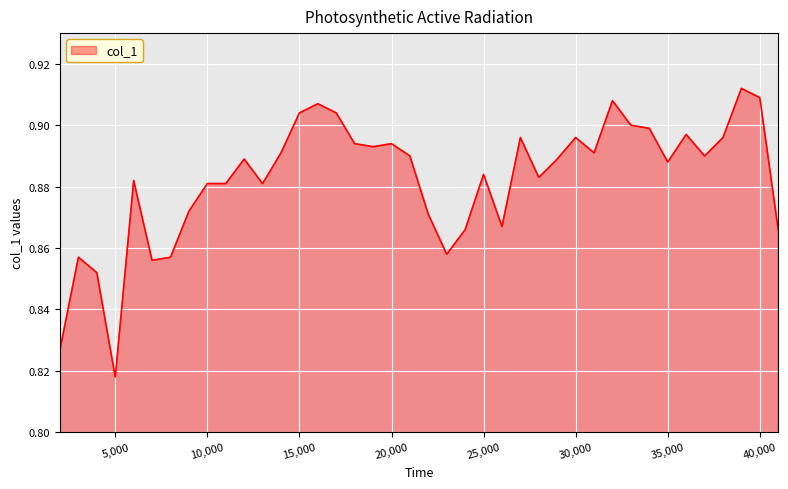

Does the chart have visible grid lines?

Yes